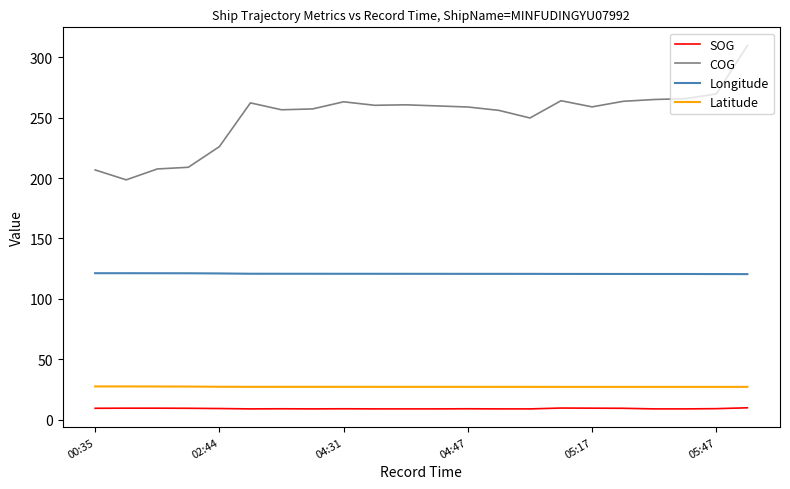

Rank the series by their maximum value, from lowest to highest.

SOG, Latitude, Longitude, COG